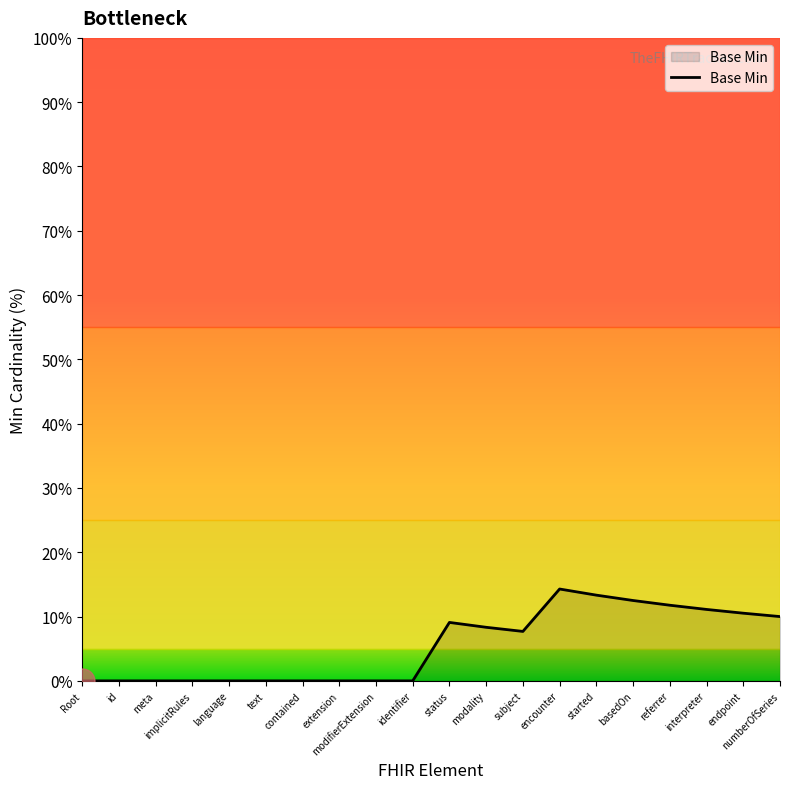

Reading left to right, what are all the values shown in this chart?

Root=0.0	id=0.0	meta=0.0	implicitRules=0.0	language=0.0	text=0.0	contained=0.0	extension=0.0	modifierExtension=0.0	identifier=0.0	status=9.1	modality=8.3	subject=7.7	encounter=14.3	started=13.3	basedOn=12.5	referrer=11.8	interpreter=11.1	endpoint=10.5	numberOfSeries=10.0